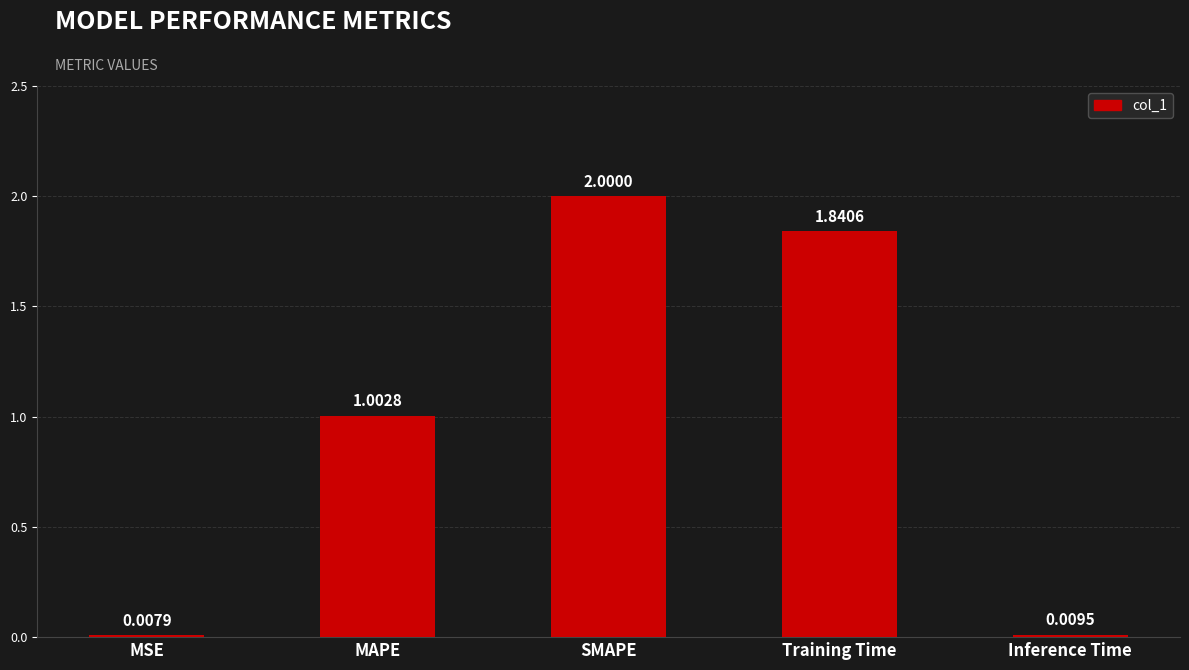

What is the average value?

1.0